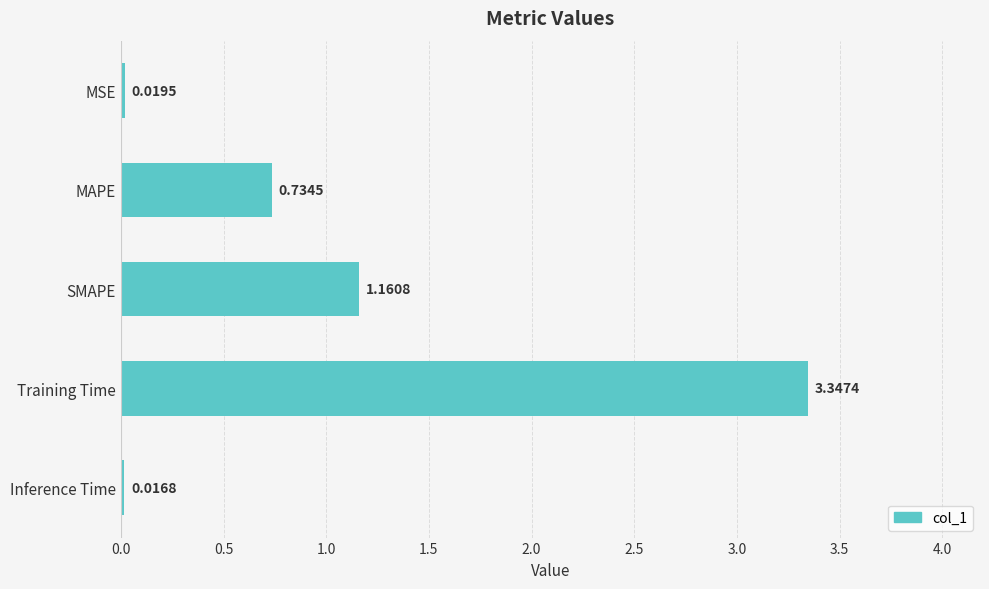

Between MAPE and MSE, which is larger?

MAPE